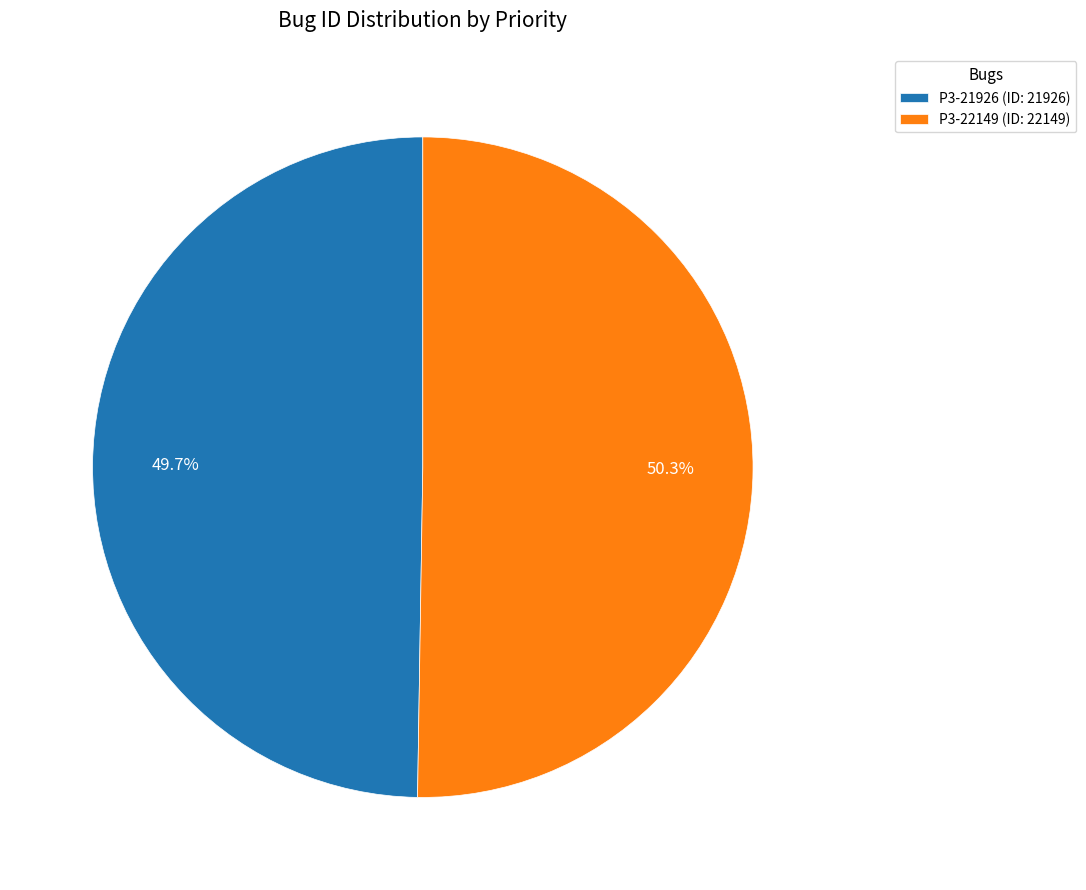

Is it true that P3-21926 is 59% of the pie?

False